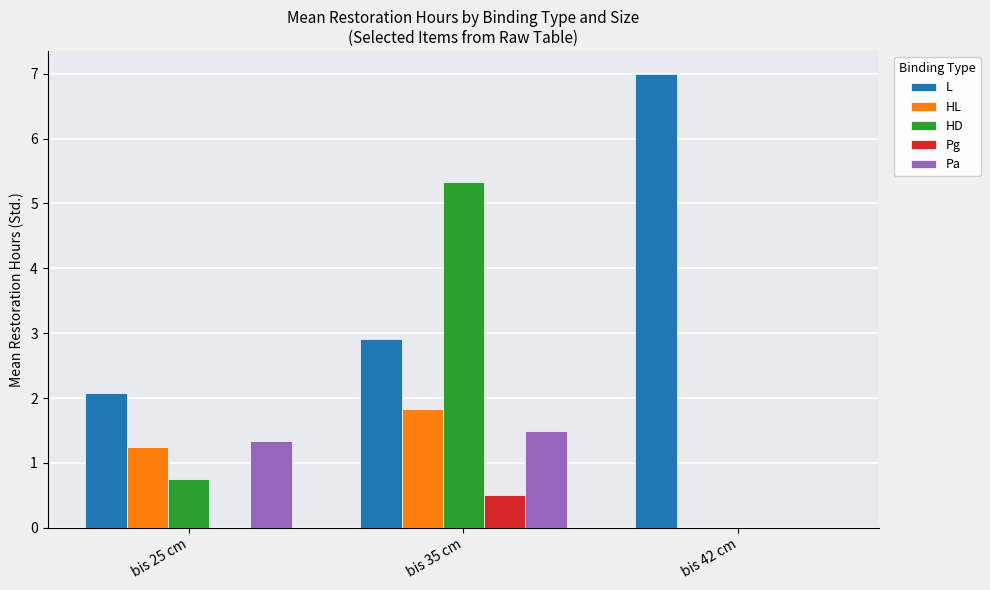

The L series shows 2.1 at bis 25 cm. True or false?

True